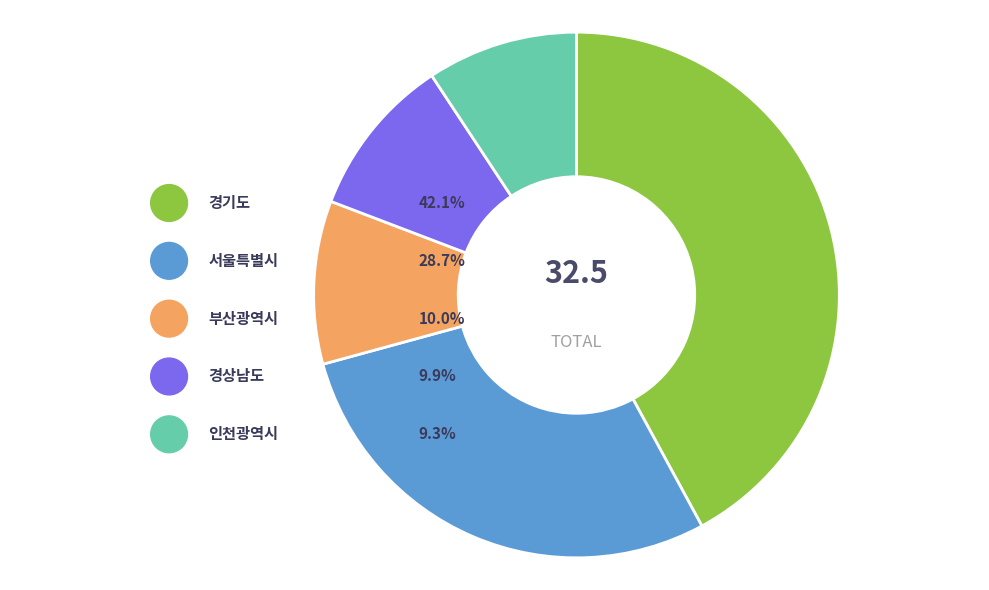

What portion of the pie excludes 부산광역시?

90.0%